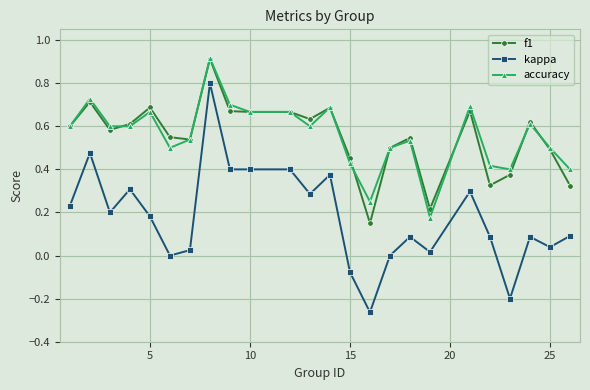

How many data points does each series have?

24